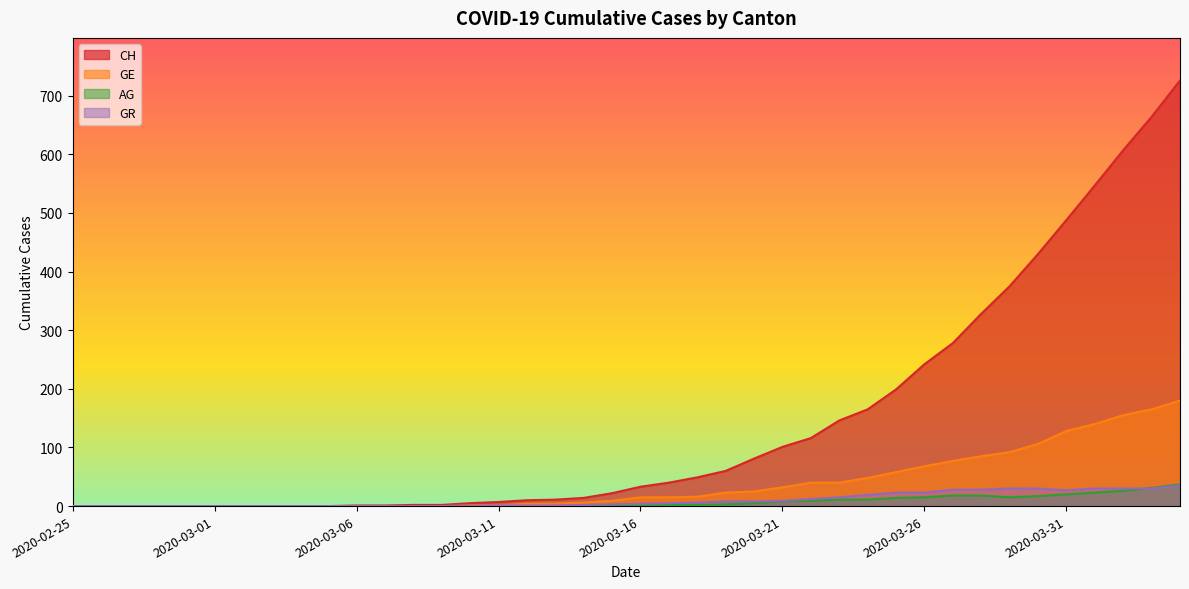

What is the sum of the CH values at 2020-03-26 and 2020-03-19?

302